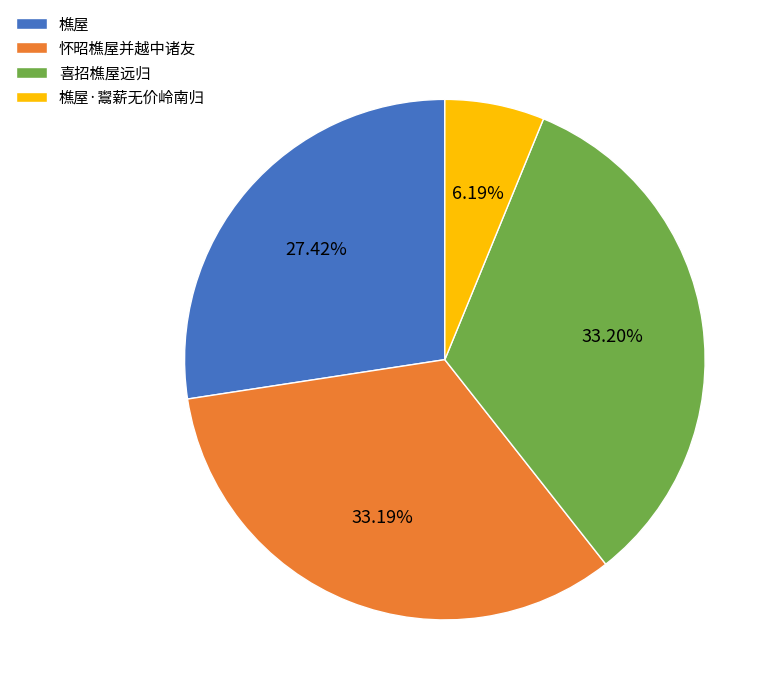

To the nearest percent, what portion does 喜招樵屋远归 represent?

33%